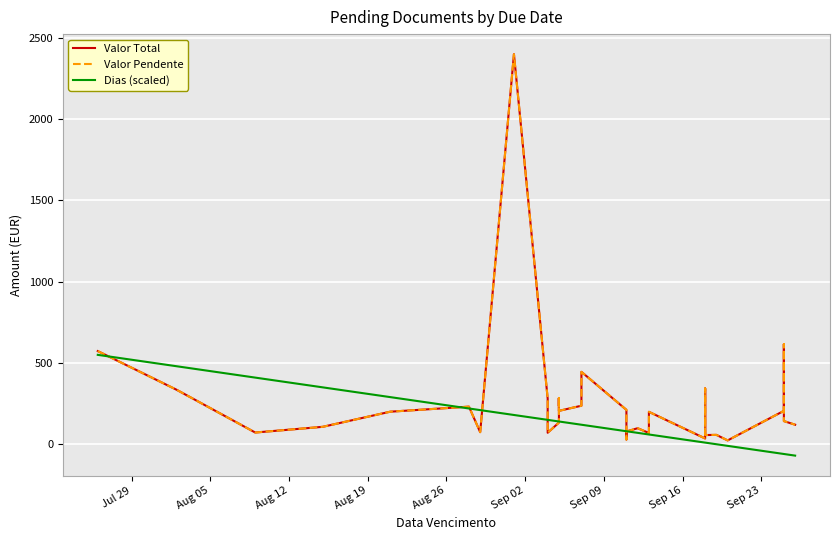

True or false: Dias (scaled) has a value of -48.0 at 35.

False